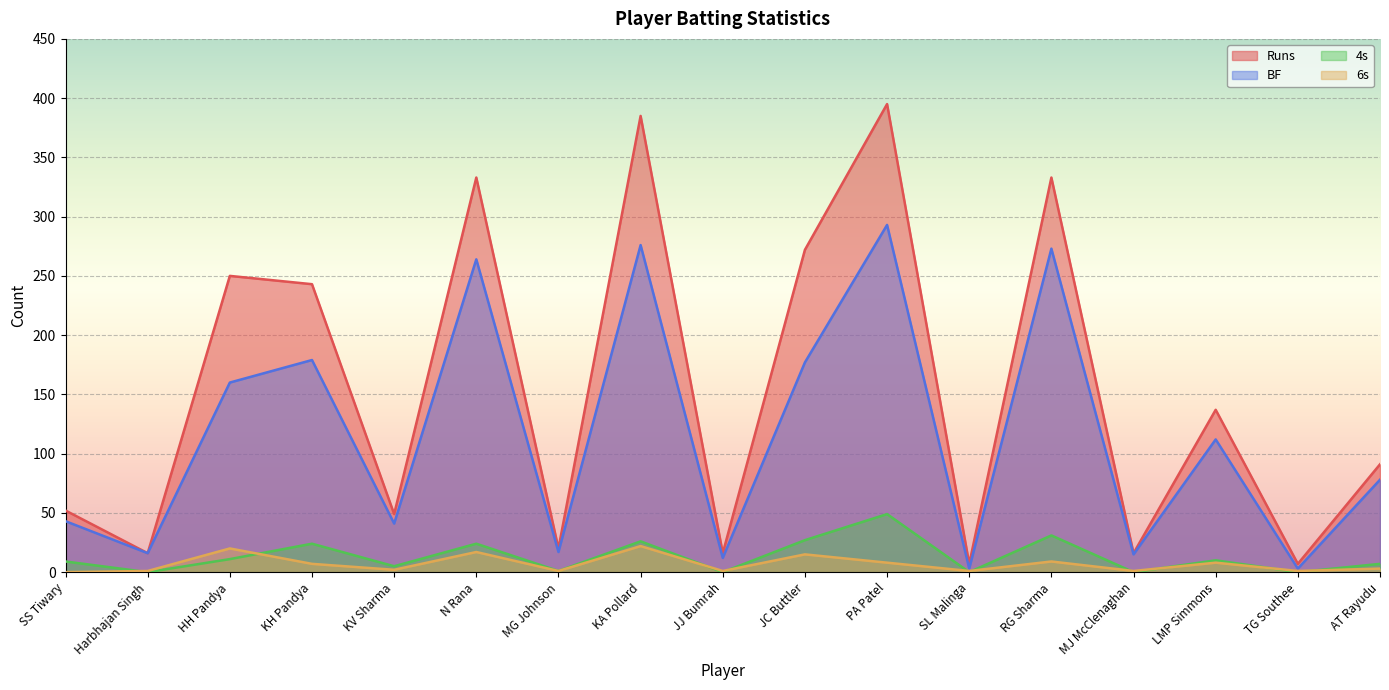

What is the difference between the highest and lowest values at MG Johnson?

19